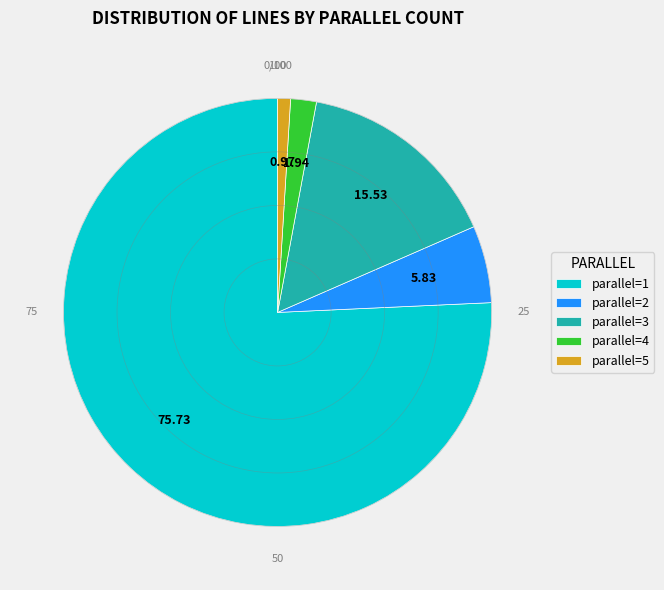

Which has a higher value, parallel=4 or parallel=3?

parallel=3